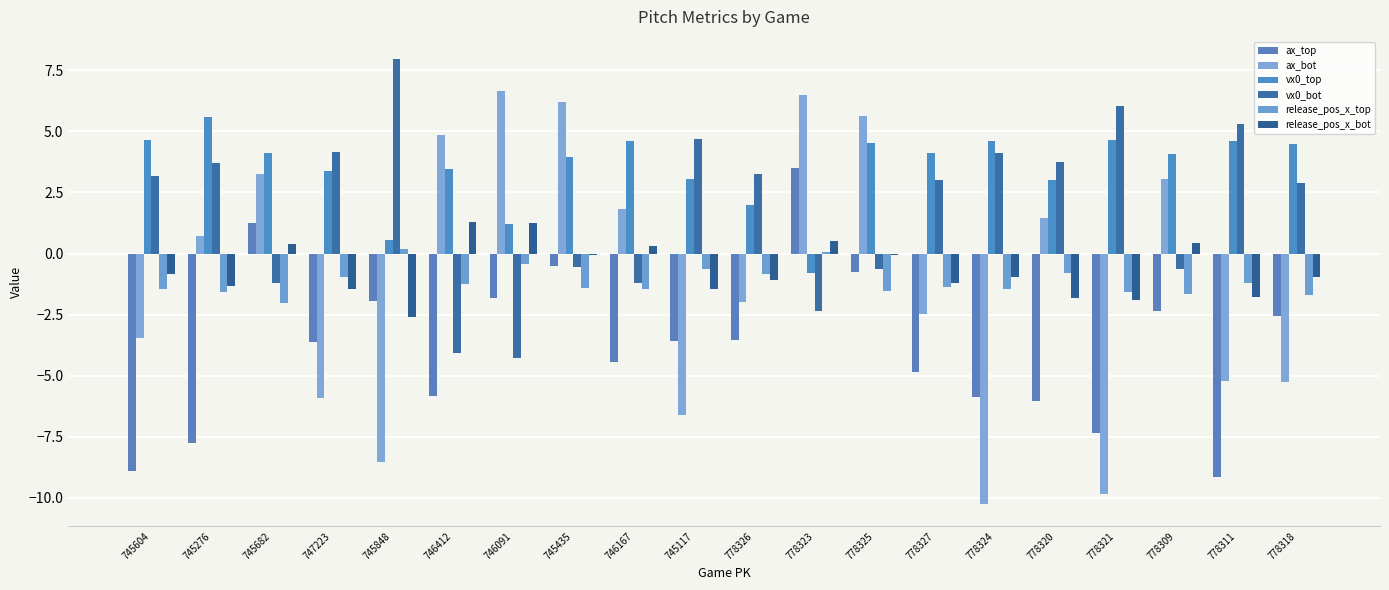

How many groups of bars are there?

20